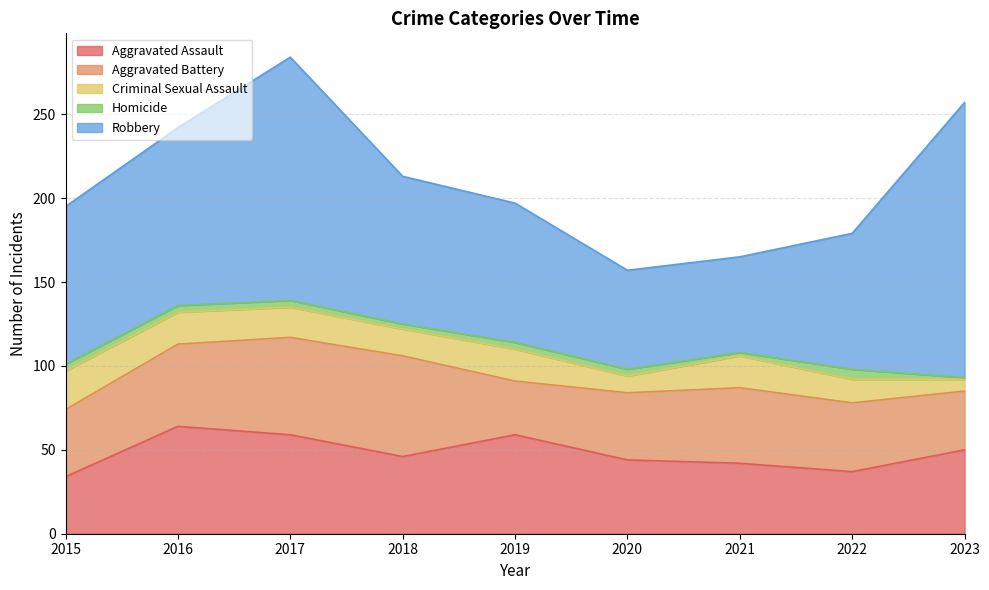

What are all the series names shown in the legend?

Aggravated Assault, Aggravated Battery, Criminal Sexual Assault, Homicide, Robbery